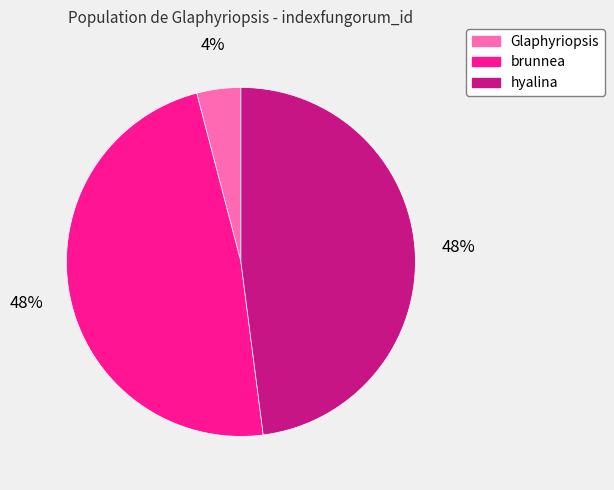

Between hyalina and Glaphyriopsis, which is larger?

hyalina